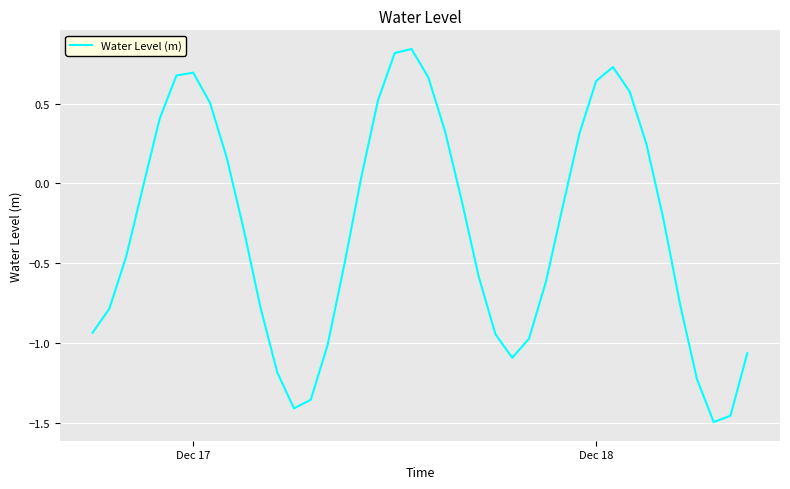

Is this an area chart (filled region under the line)?

No